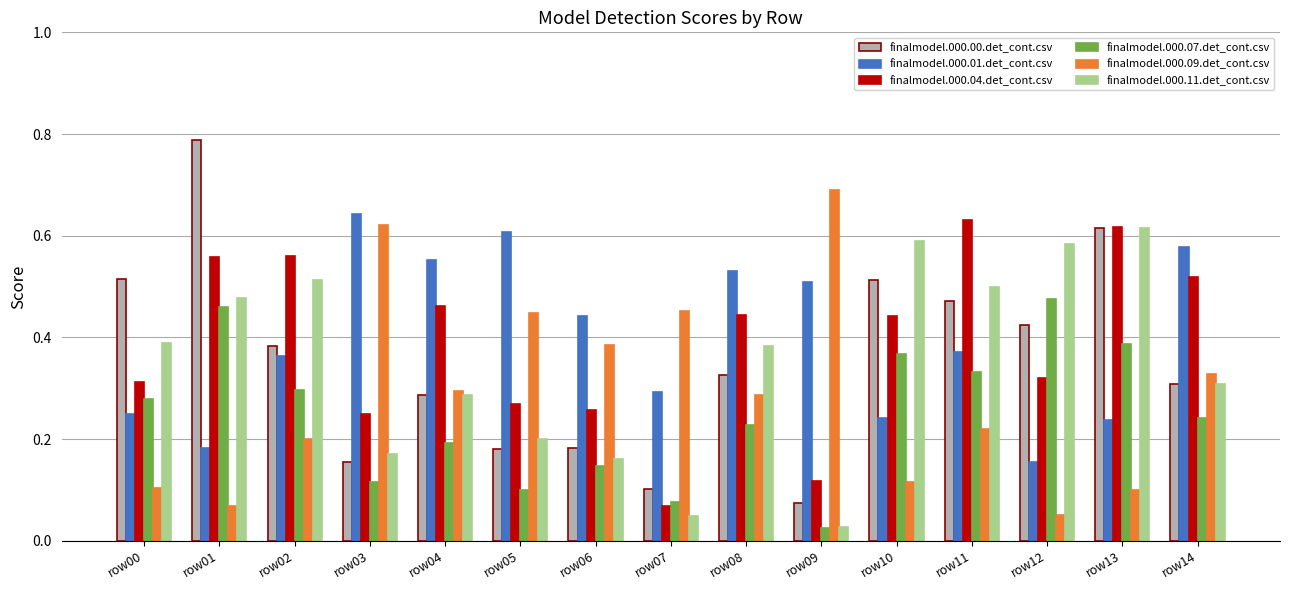

How many categories are shown in the chart?

15